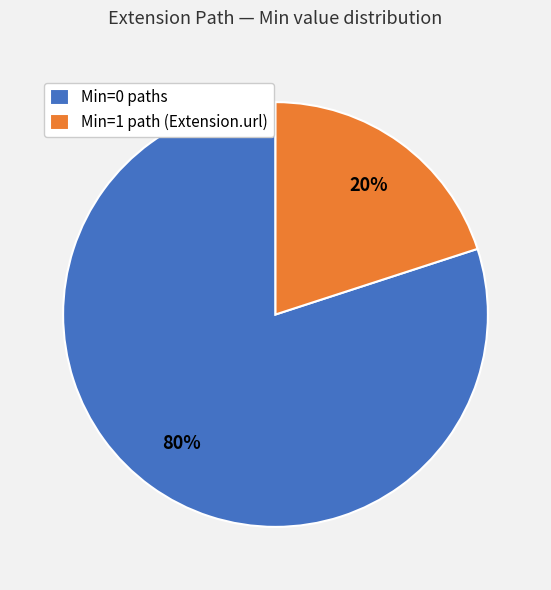

Do Min=1 path (Extension.url) and Min=0 paths together represent more than half of the pie?

Yes